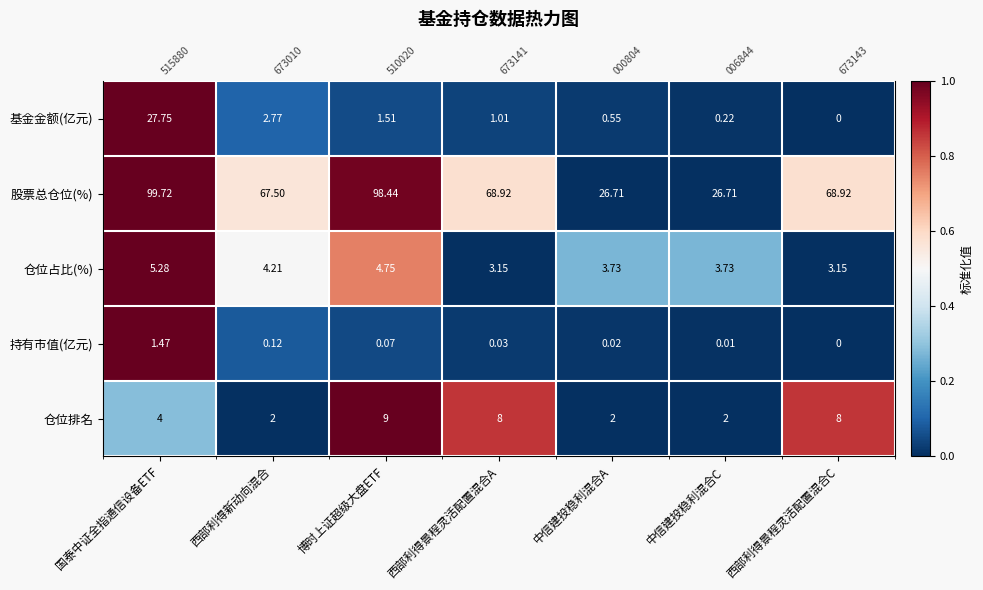

At which label is 股票总仓位(%) closest to 0?

中信建投稳利混合A